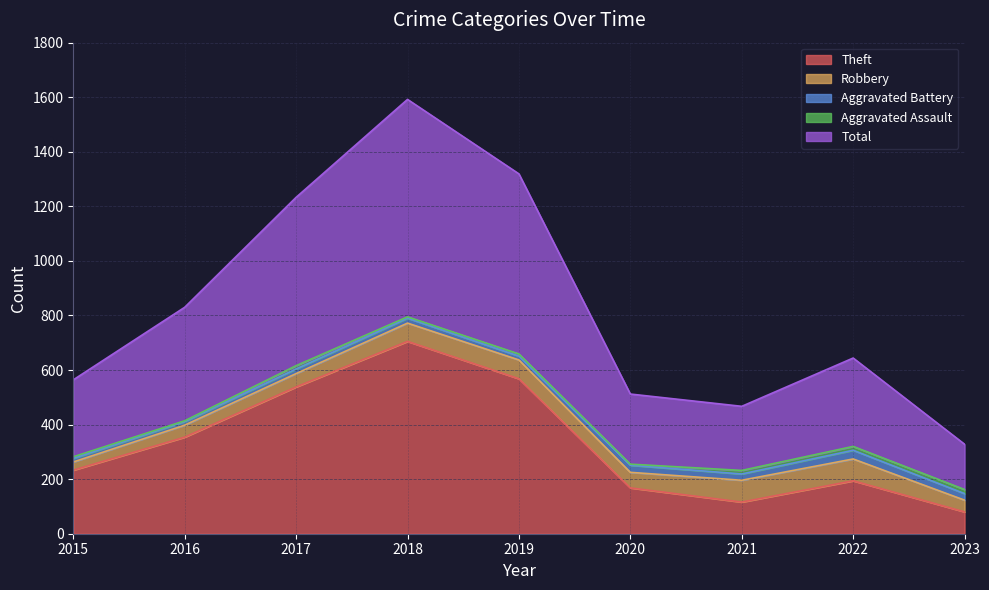

Reading right to left, transcribe all the data shown in this chart.

Theft: 80	194	116	168	568	705	538	354	233
Robbery: 43	80	80	57	69	67	49	44	30
Aggravated Battery: 24	32	23	26	14	18	17	13	13
Aggravated Assault: 15	14	13	4	8	5	12	3	6
Total: 166	324	235	257	660	797	617	416	282